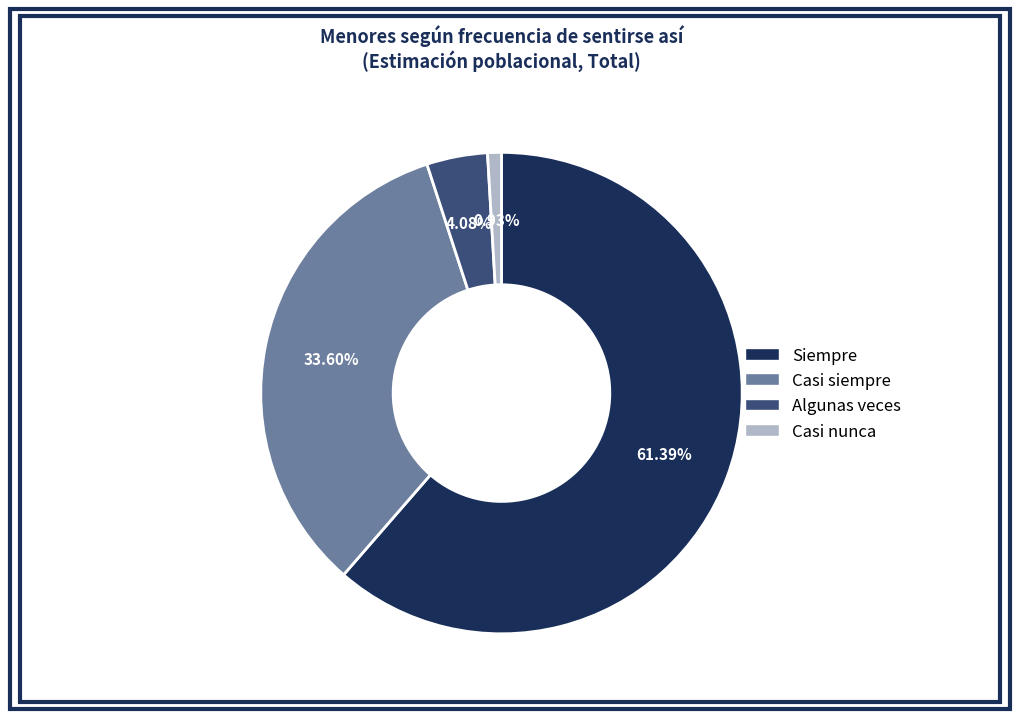

Rank the categories by value from highest to lowest.

Siempre, Casi siempre, Algunas veces, Casi nunca